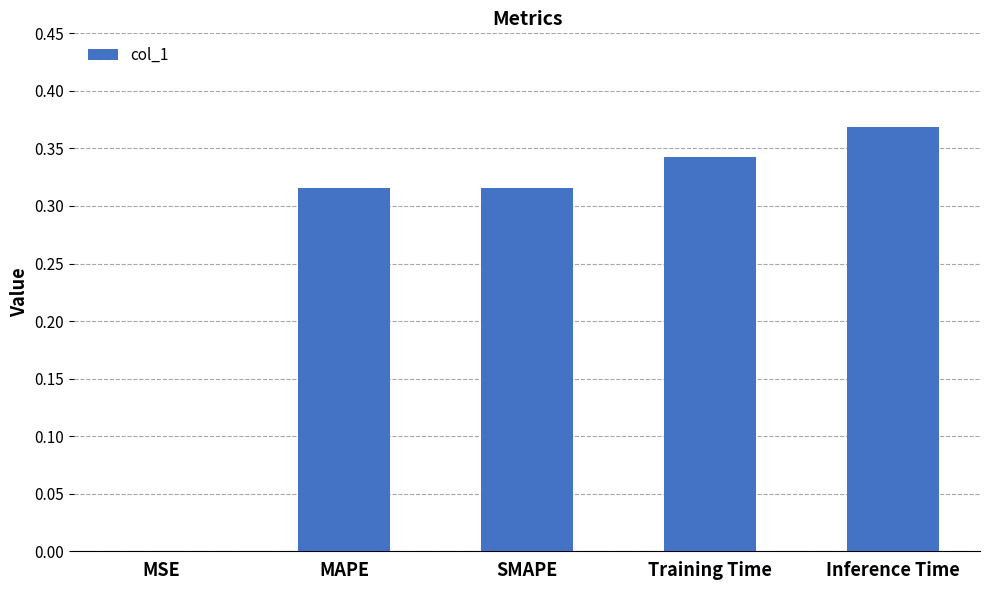

What is the sum of all values?

1.3